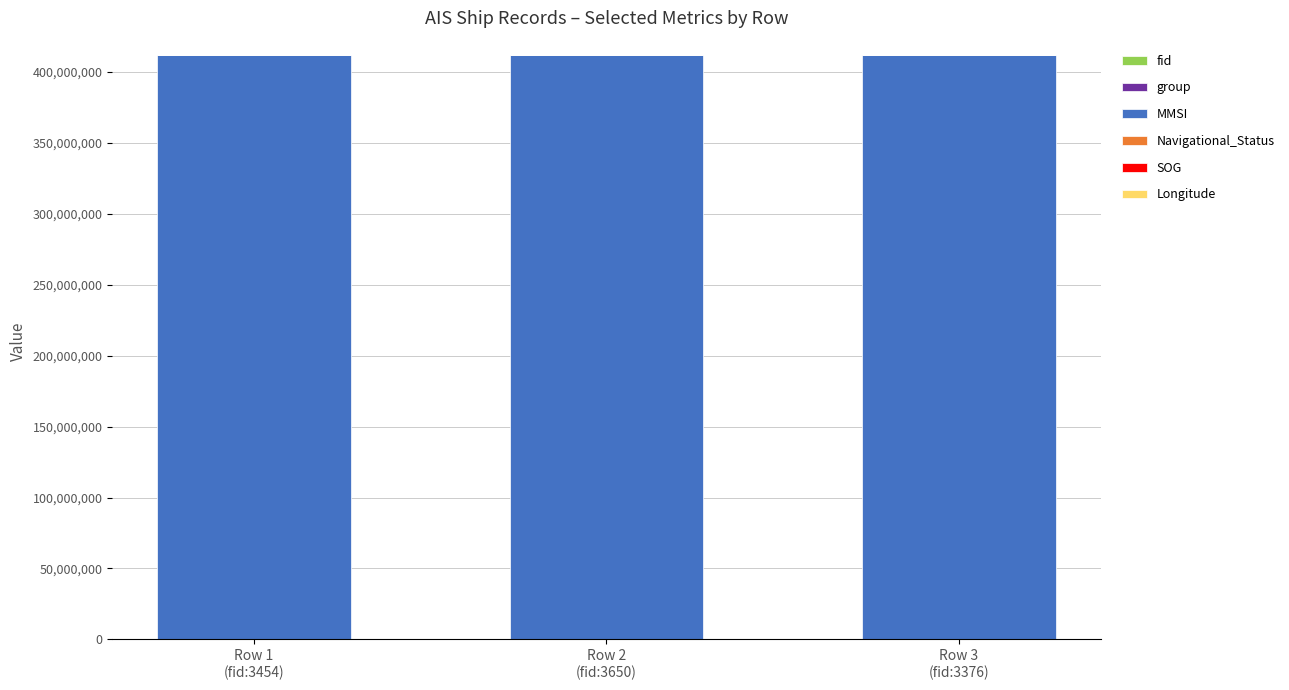

At how many categories does at least one series exceed 161281316?

3